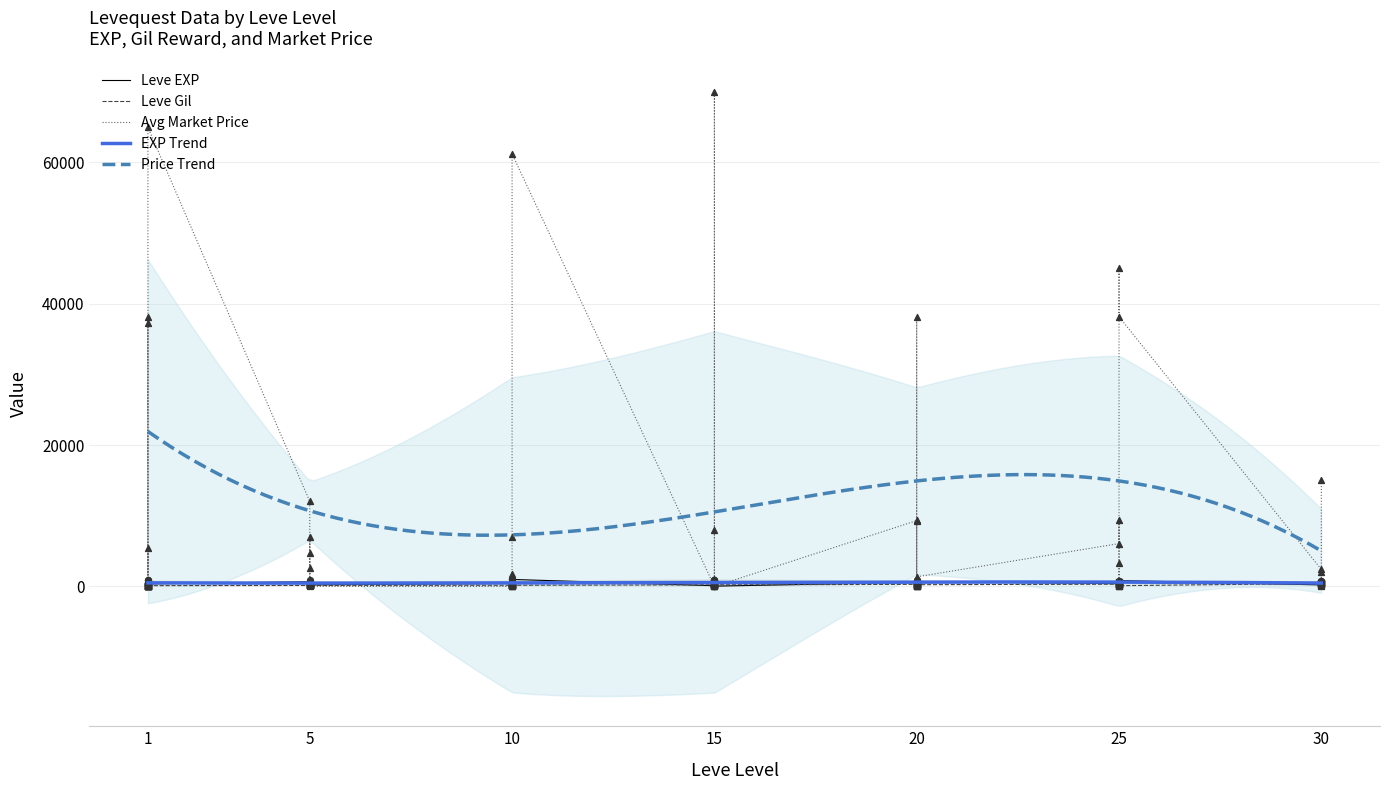

Which series reaches the maximum Y coordinate?

currentAveragePrice